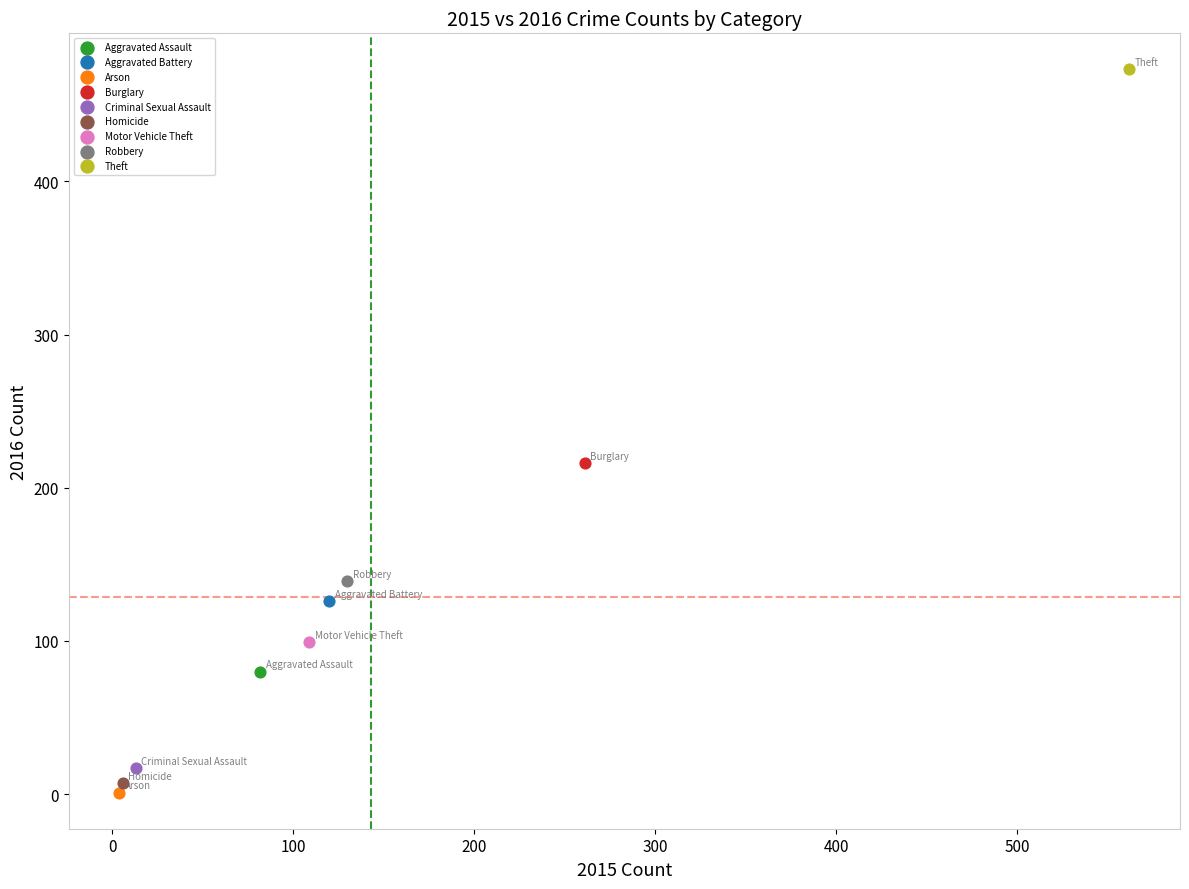

Which series contains the lowest Y value?

Arson